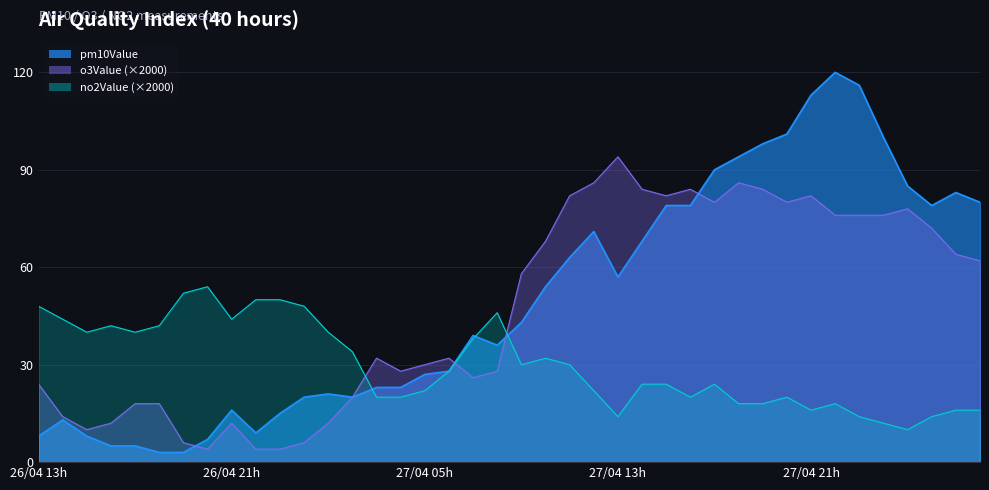

Is it true that o3Value equals 30 at 2022042709?

False